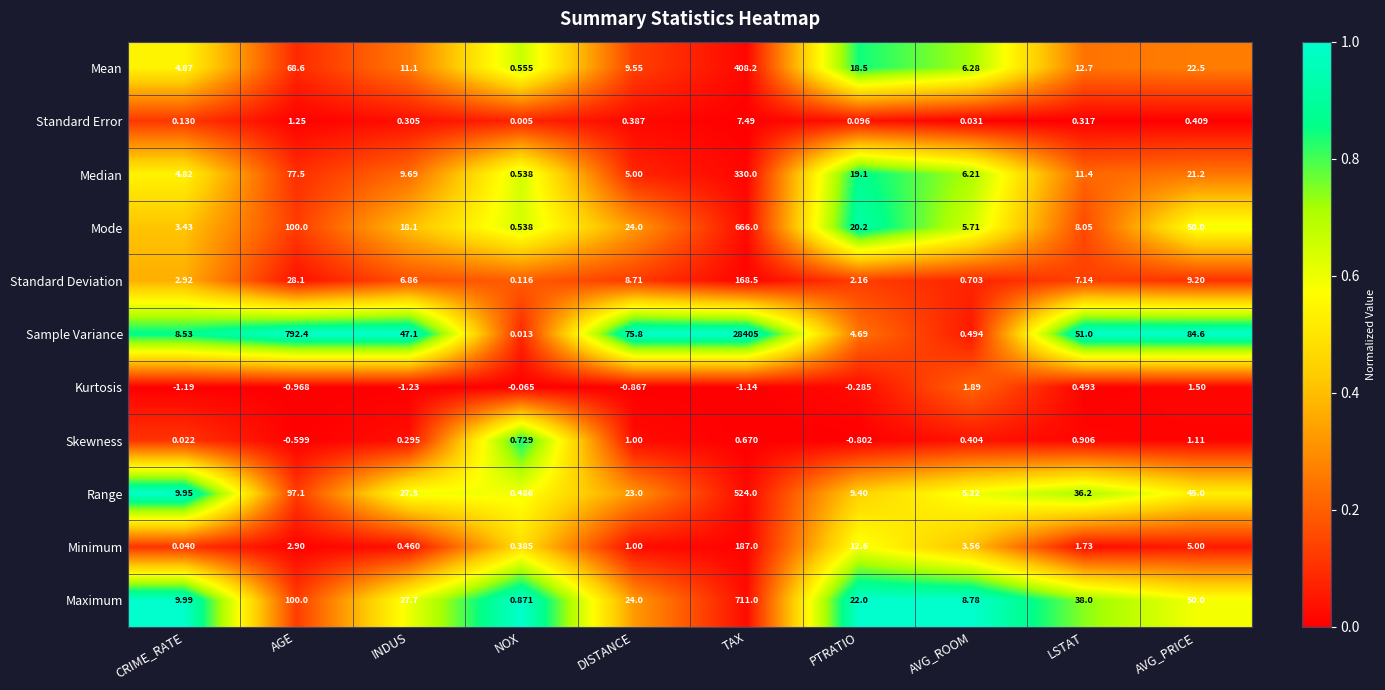

At how many categories does at least one series exceed 0?

10